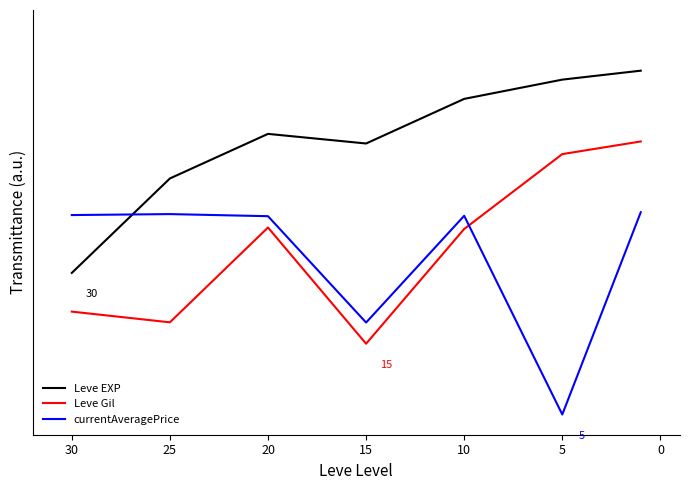

True or false: Leve EXP and currentAveragePrice intersect in this chart.

True